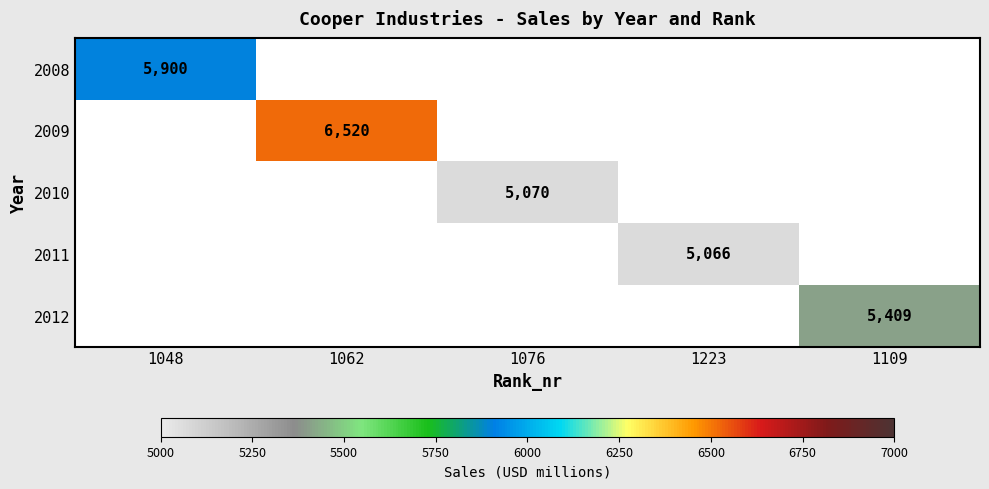

The value of 2008 at 1048 is 8421. True or false?

False